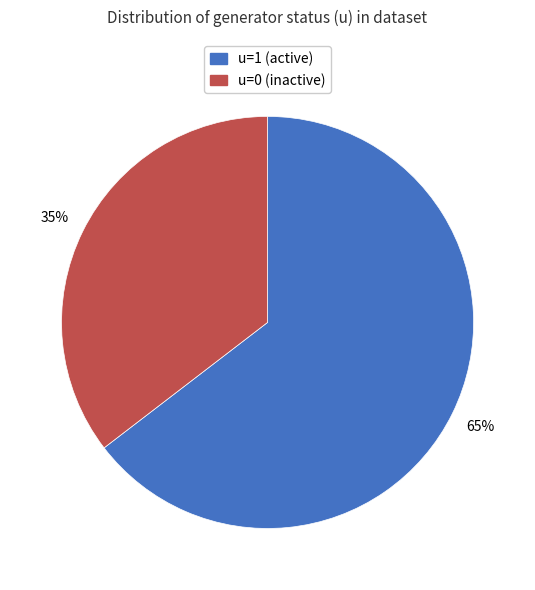

To the nearest percent, what is the average slice percentage?

50%